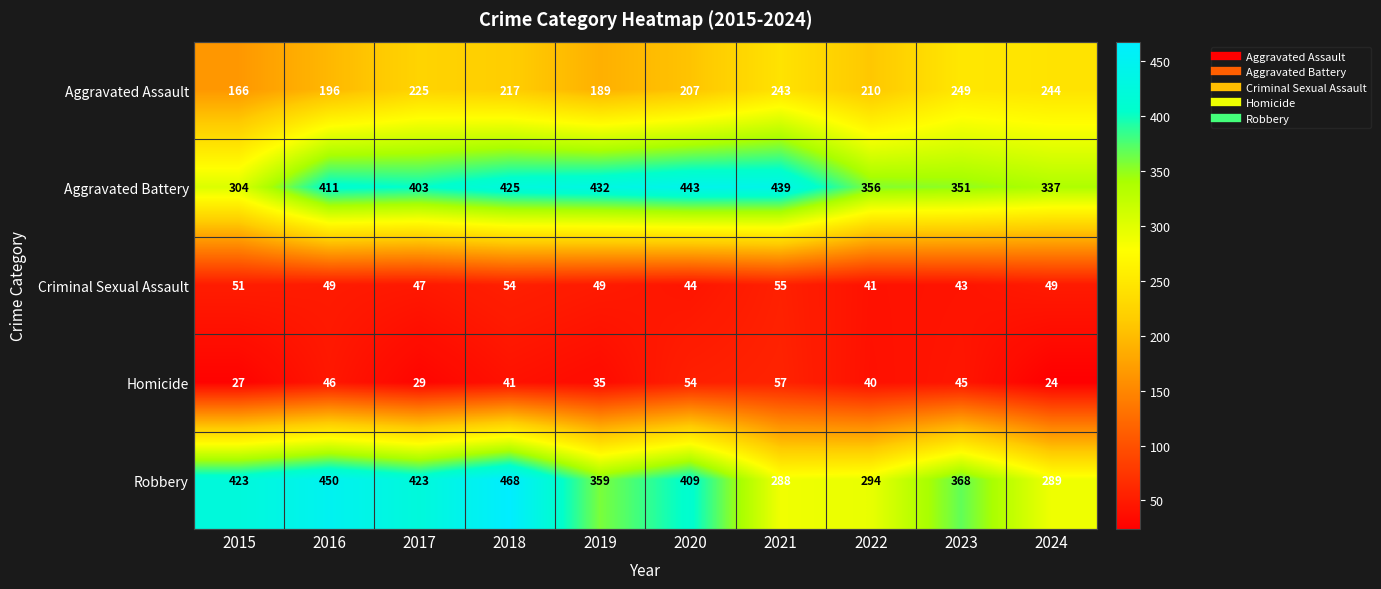

At which label does Robbery first exceed 409?

2015